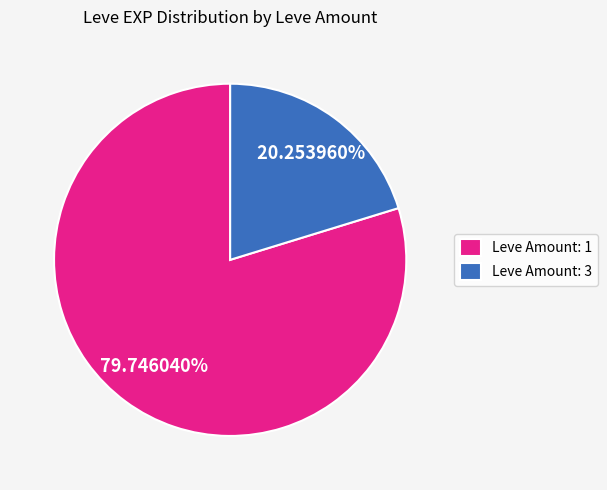

Is the sum of Leve Amount: 3 and Leve Amount: 1 greater than half?

Yes